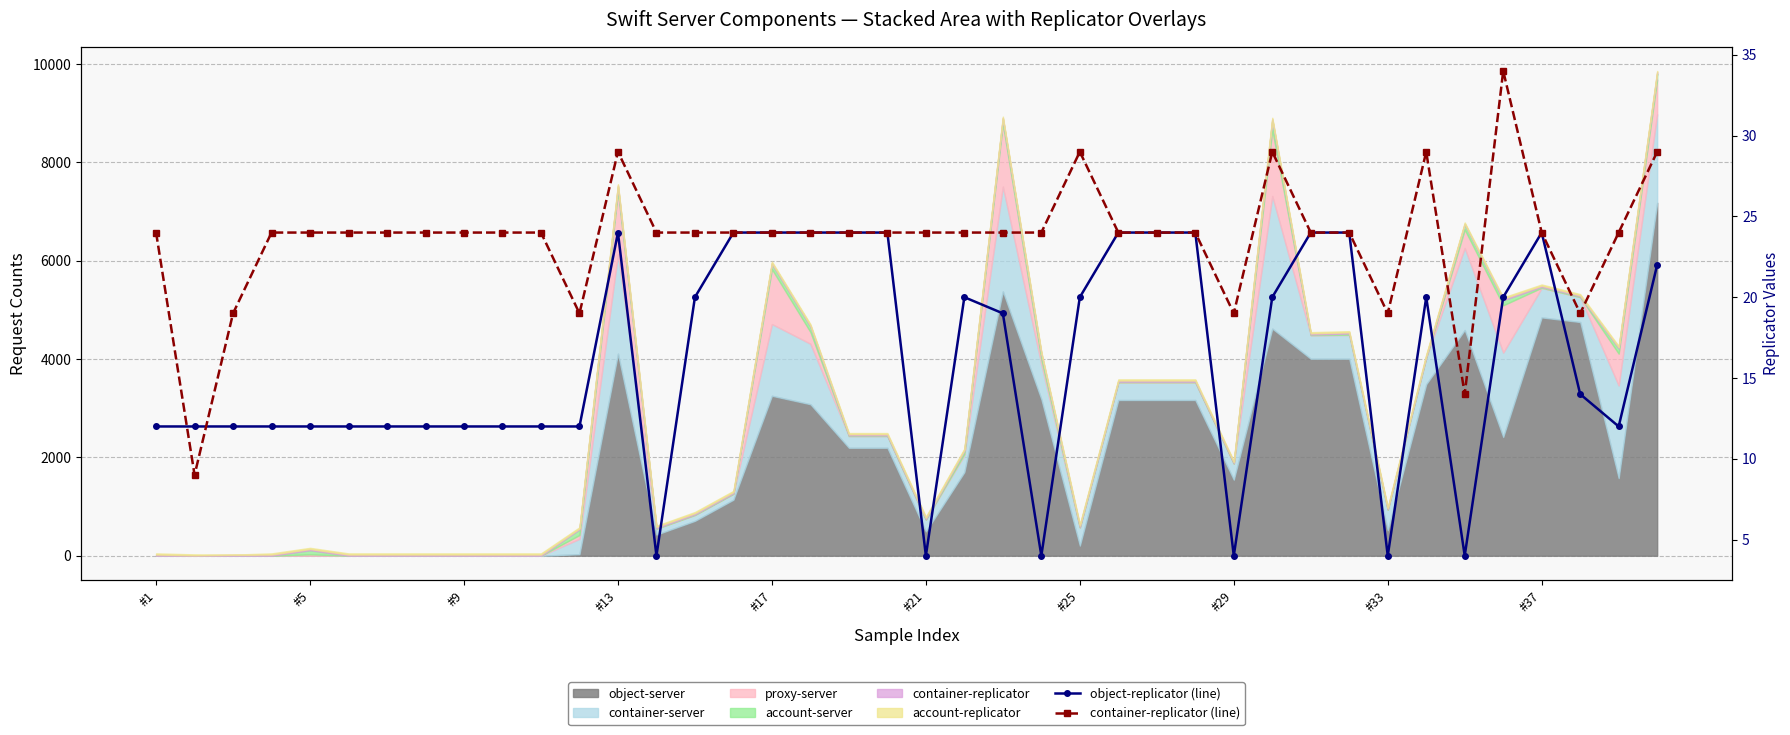

How many lines are shown in the chart?

2